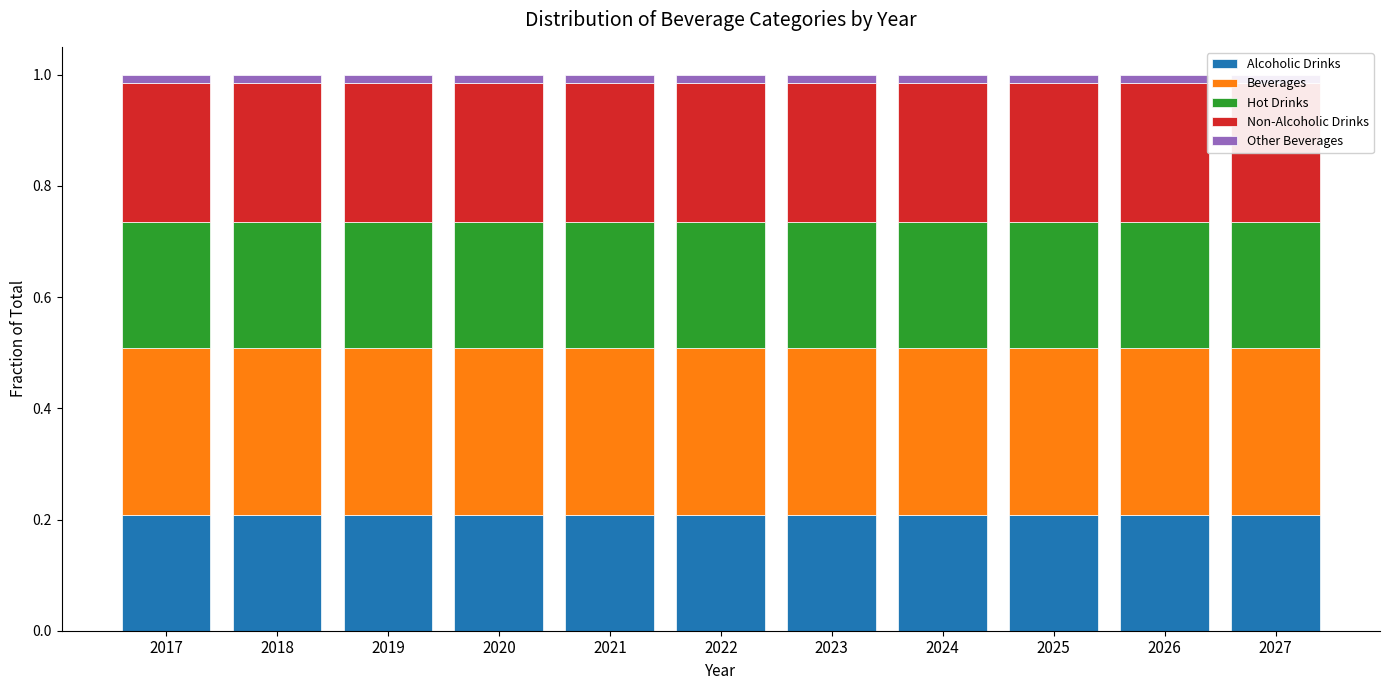

How many Hot Drinks values are between 0 and 1?

11